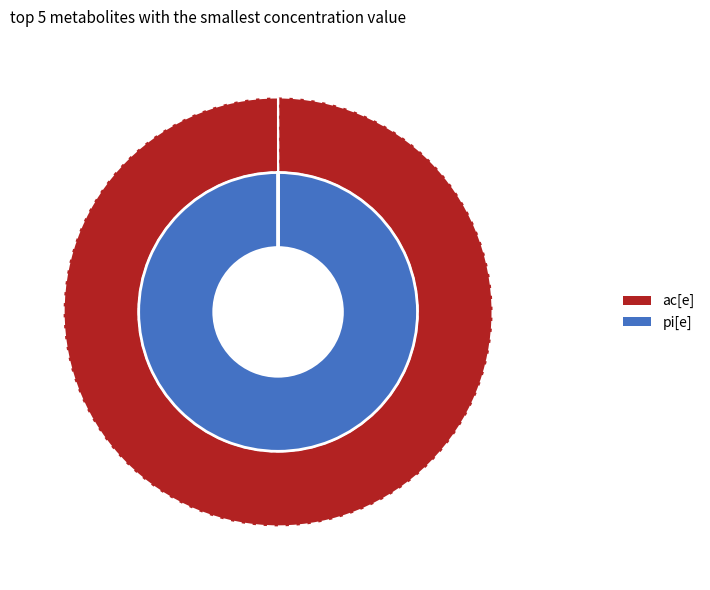

Does ac[e] account for over 50% of the chart?

Yes